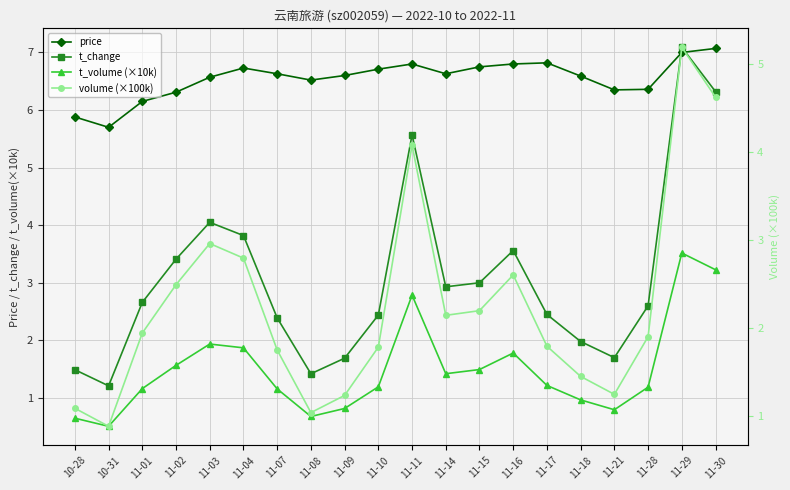

Reading left to right, list all the values displayed in this chart.

price: 5.9	5.7	6.2	6.3	6.6	6.7	6.6	6.5	6.6	6.7	6.8	6.6	6.8	6.8	6.8	6.6	6.3	6.4	7.0	7.1
t_change: 1.5	1.2	2.7	3.4	4.0	3.8	2.4	1.4	1.7	2.4	5.6	2.9	3.0	3.6	2.5	2.0	1.7	2.6	7.1	6.3
t_volume (×10k): 0.6	0.5	1.2	1.6	1.9	1.9	1.2	0.7	0.8	1.2	2.8	1.4	1.5	1.8	1.2	1.0	0.8	1.2	3.5	3.2
volume (×100k): 1.1	0.9	1.9	2.5	3.0	2.8	1.7	1.0	1.2	1.8	4.1	2.1	2.2	2.6	1.8	1.4	1.2	1.9	5.2	4.6